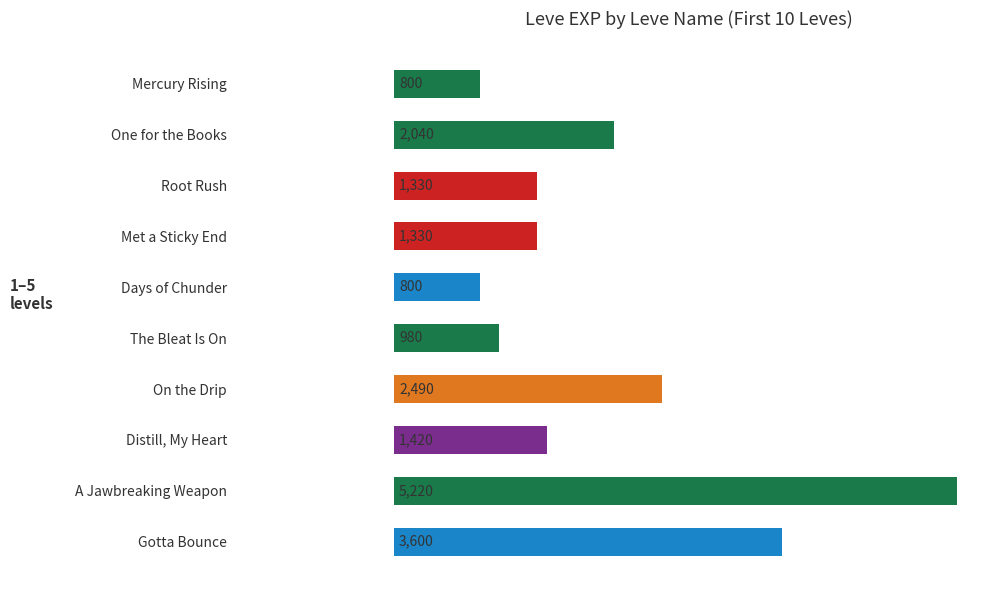

What is the greatest value displayed?

5220